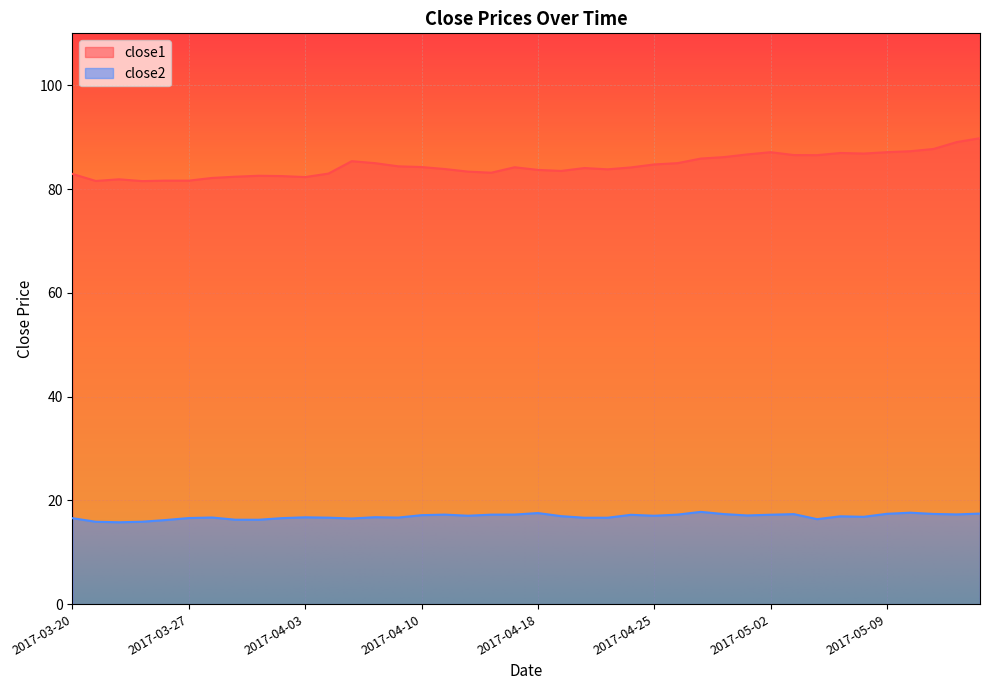

Which series changed the most between 2017-04-05 and 2017-05-10?

close1